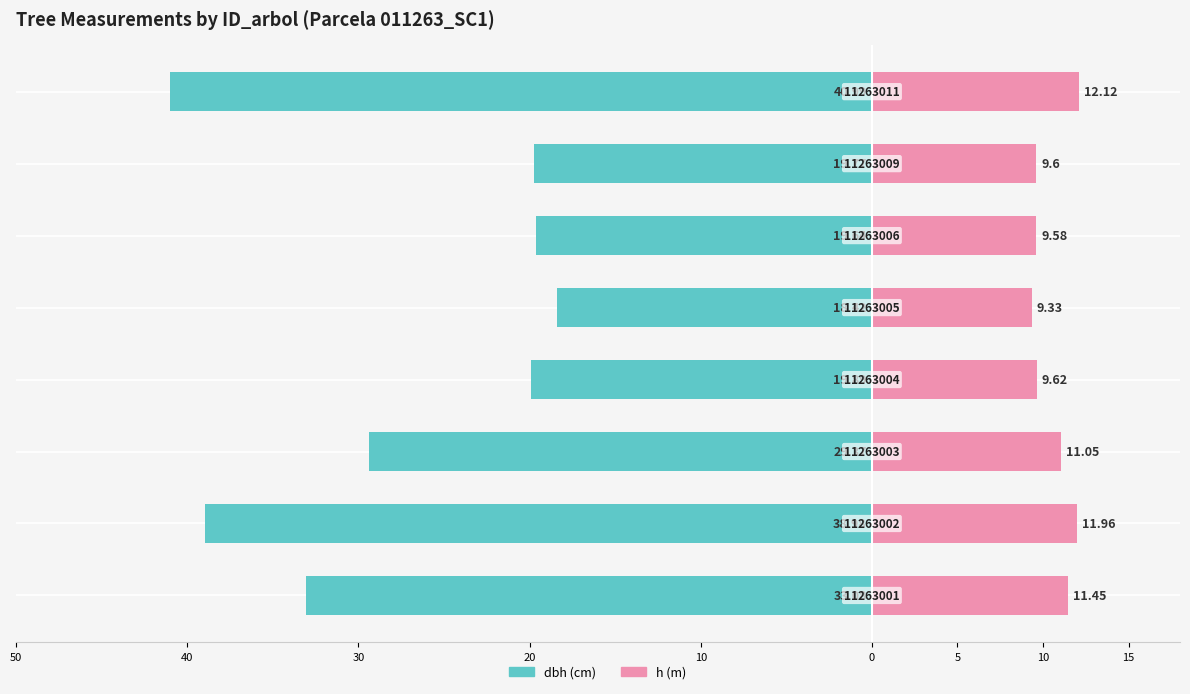

Reading left to right, list all the values displayed in this chart.

dbh (cm): -33.1	-39.0	-29.4	-19.9	-18.4	-19.6	-19.8	-41.0
h (m): 11.4	12.0	11.1	9.6	9.3	9.6	9.6	12.1